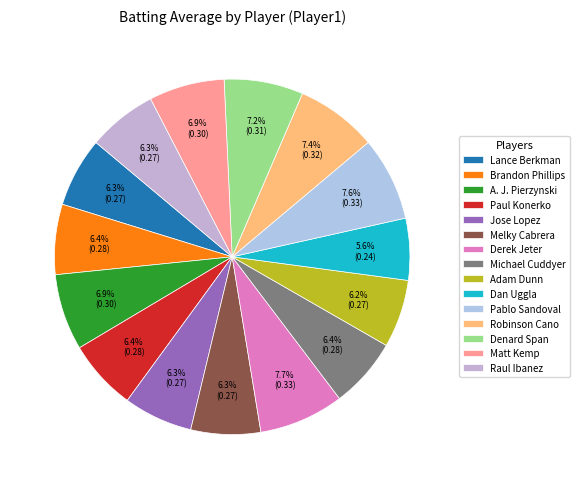

Which slice is the largest?

Derek Jeter